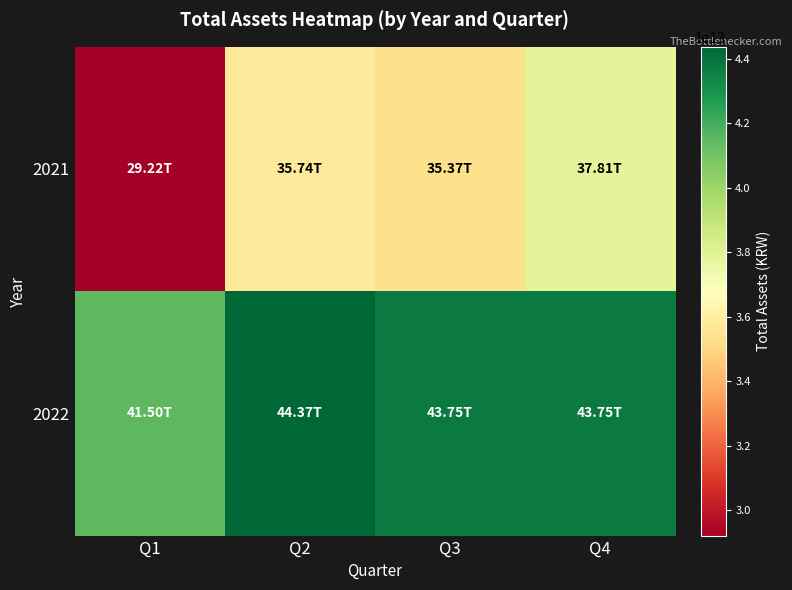

What is the difference between the highest and lowest values at Q1?

12283255724661